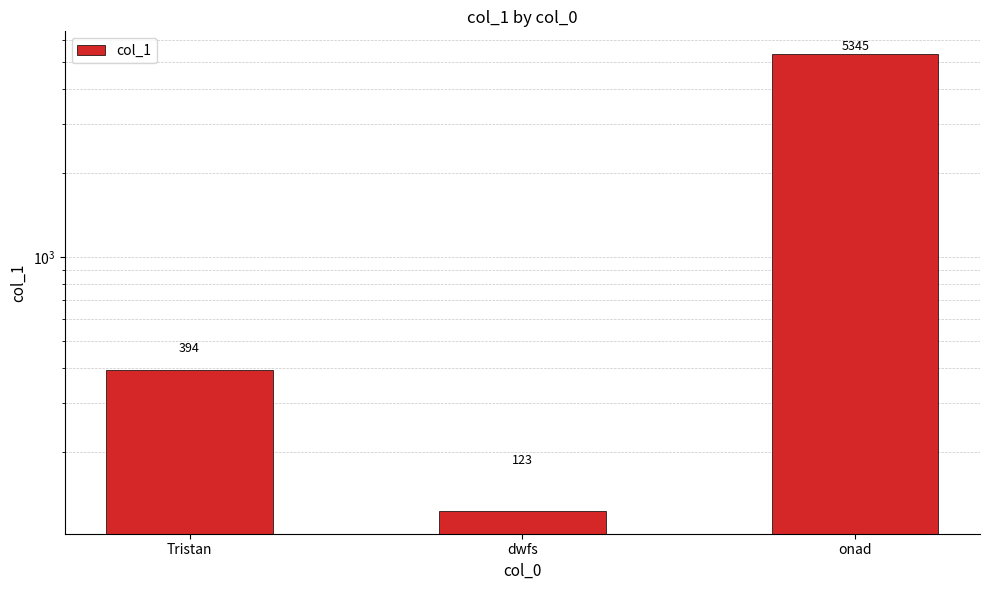

Where does the data first go above 394?

onad